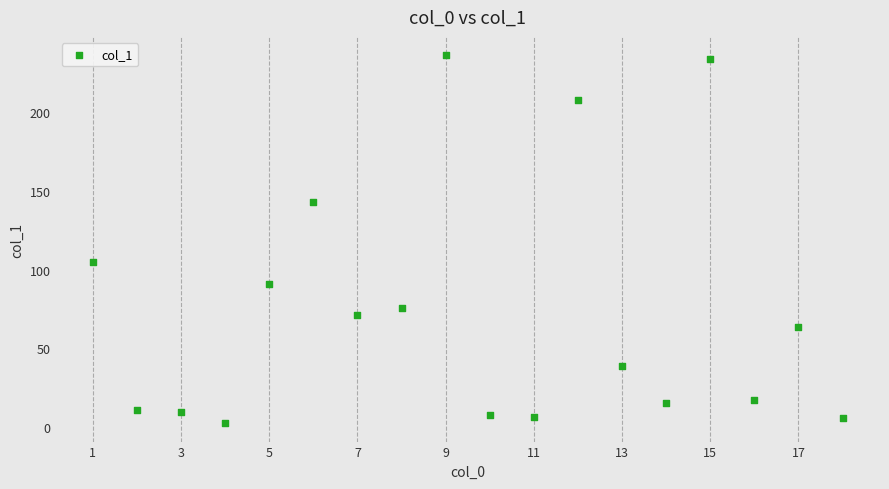

What is the range of Y values (max minus min)?

233.3